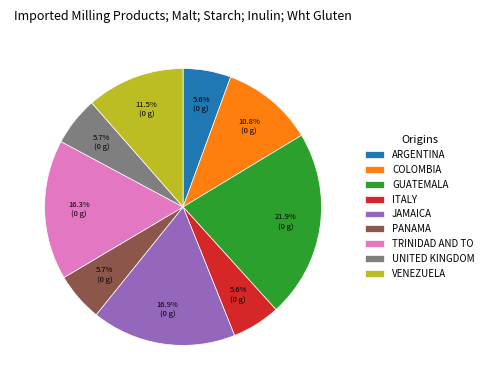

Between JAMAICA and UNITED KINGDOM, which is larger?

JAMAICA